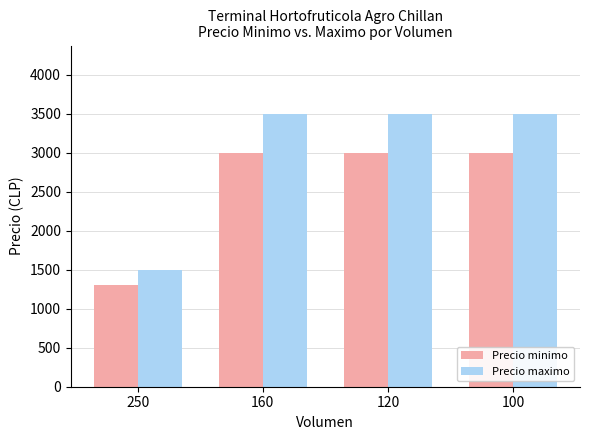

Is the value of Precio minimo at 100 greater than the value of Precio maximo at 100?

No